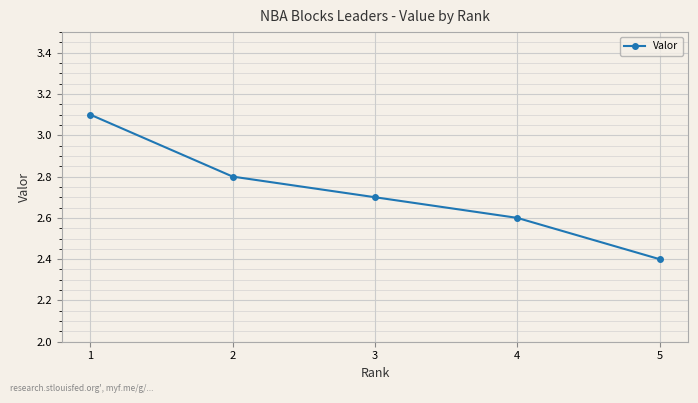

Which label corresponds to the smallest value in the chart?

5